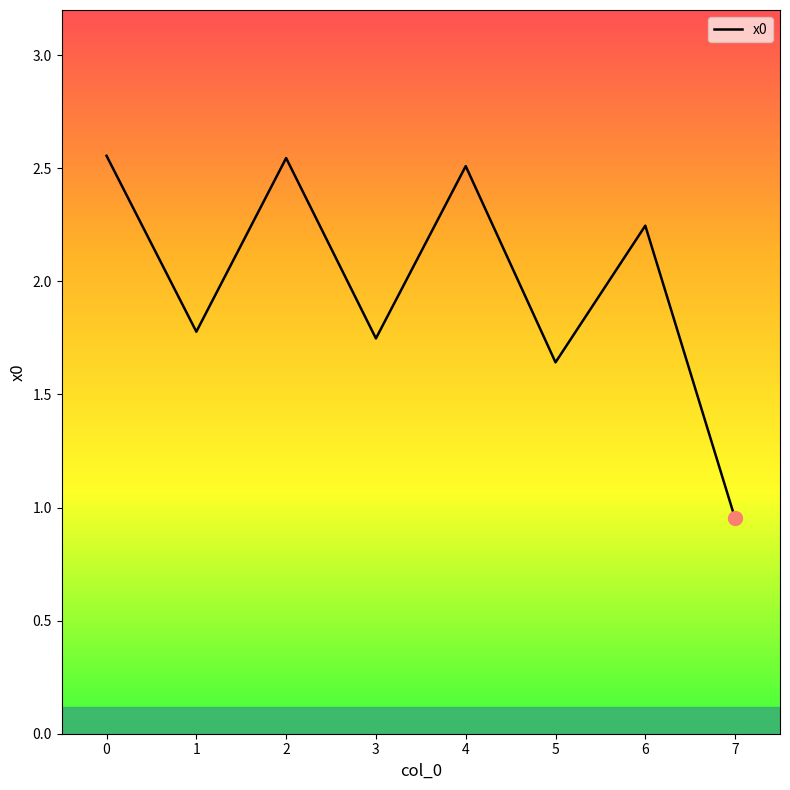

True or false: there are more than 0 points higher than both neighbors.

True